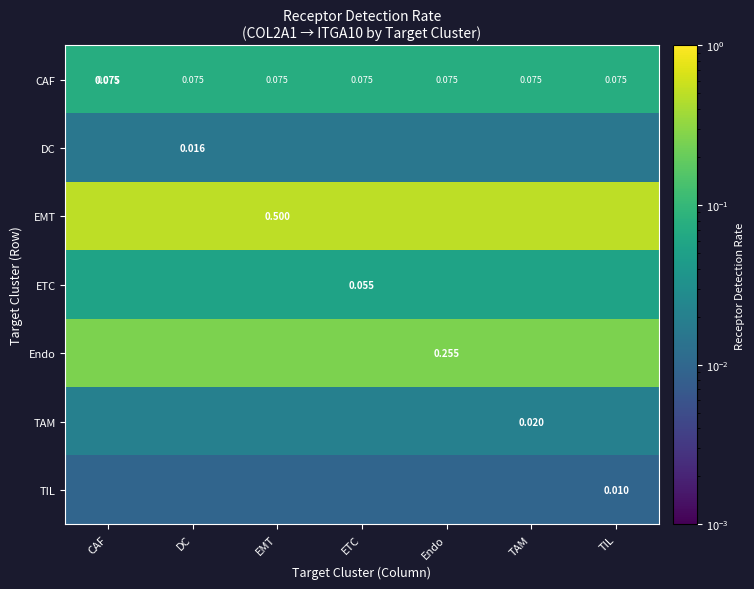

At which category is the sum across all series the highest?

CAF